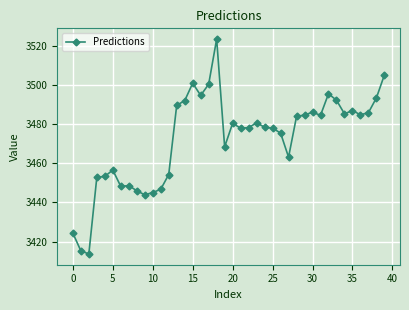

What is the value of the 7th point from the left?

3448.2